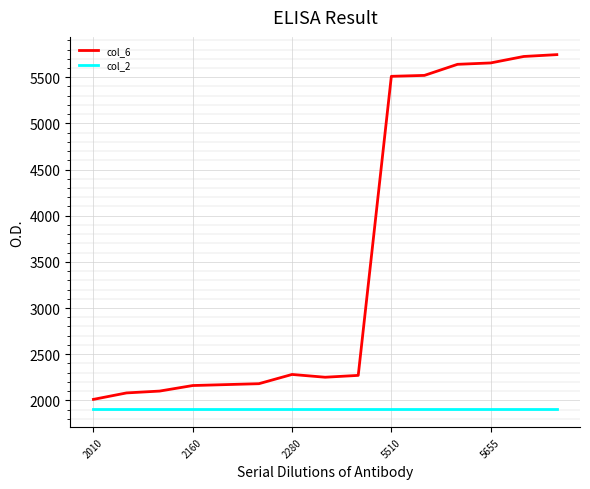

Does the chart display data point markers on the line(s)?

No